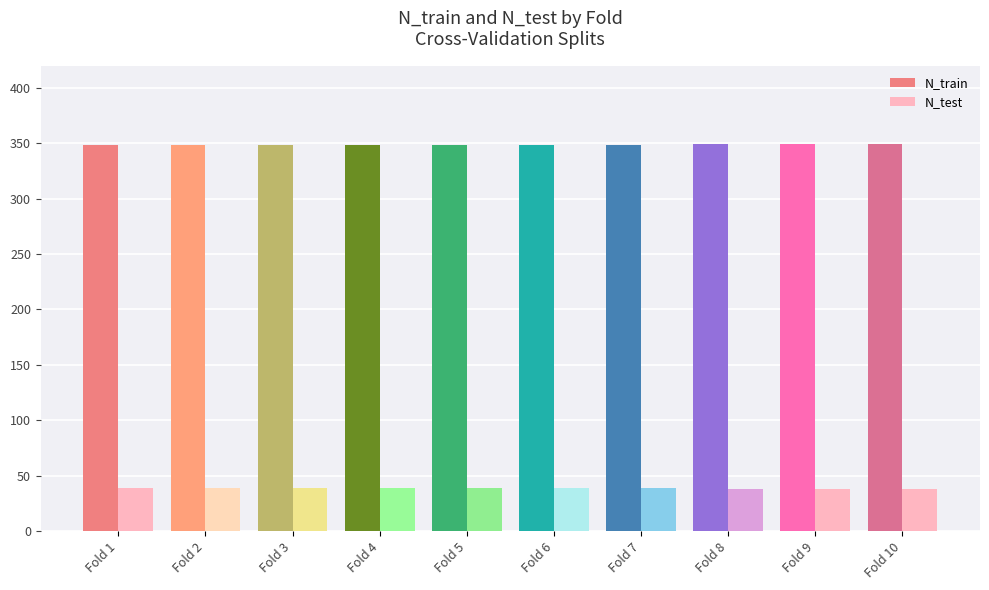

What is the difference between the maximum and minimum values in the N_test series?

1